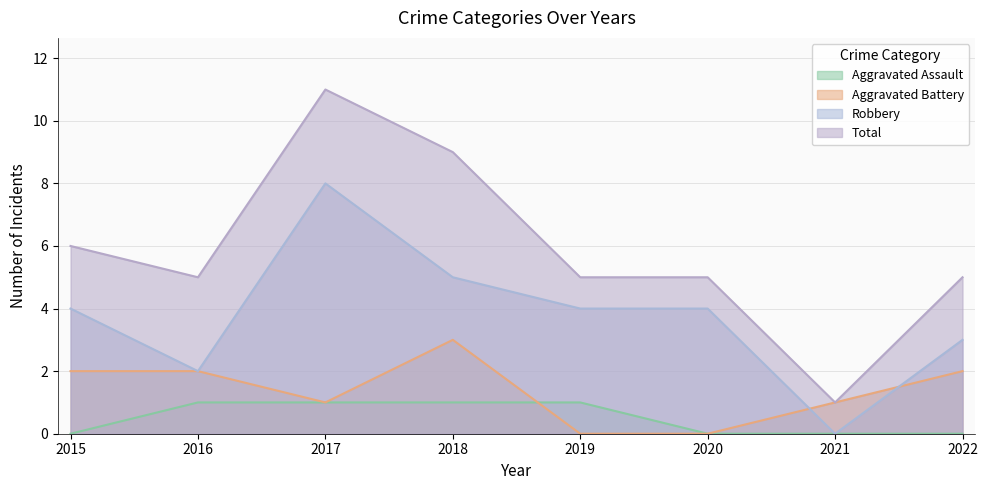

What is the difference between the maximum and minimum values in the Aggravated Battery series?

3